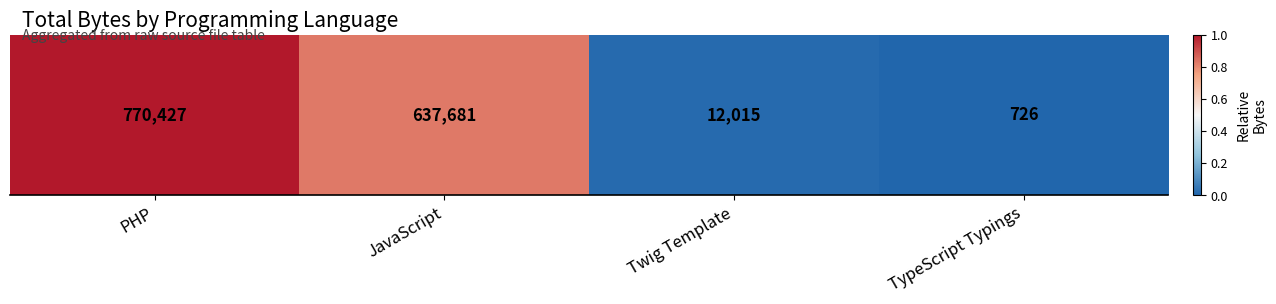

The value at Twig Template is 0.0. True or false?

True